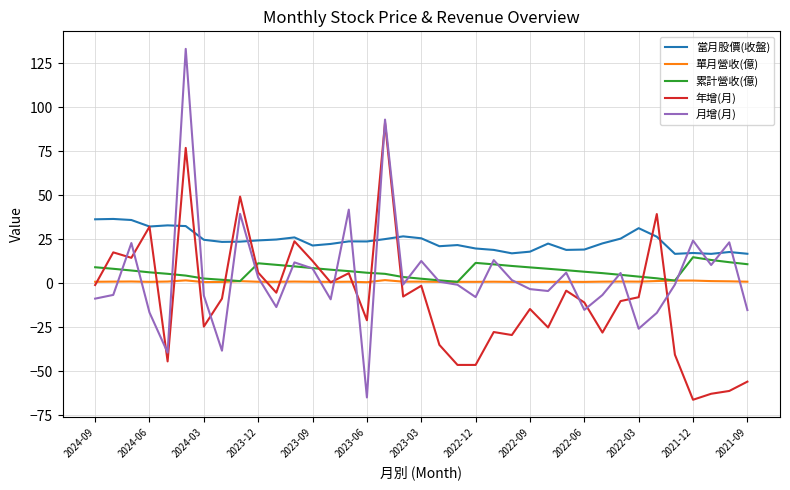

Which series has the largest range (max minus min)?

月增(月)